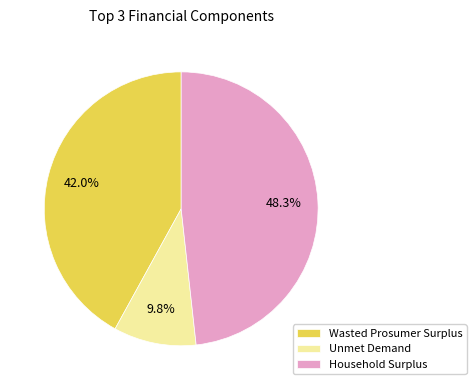

To the nearest percent, what is the average slice percentage?

33%